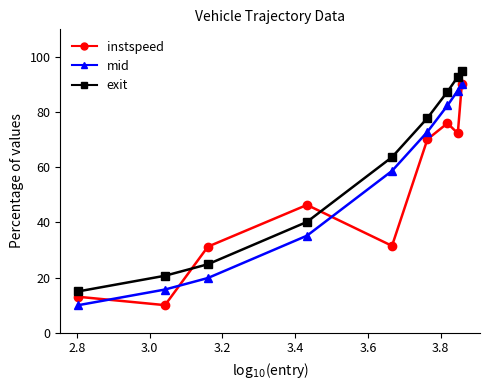

How many lines are shown in the chart?

3